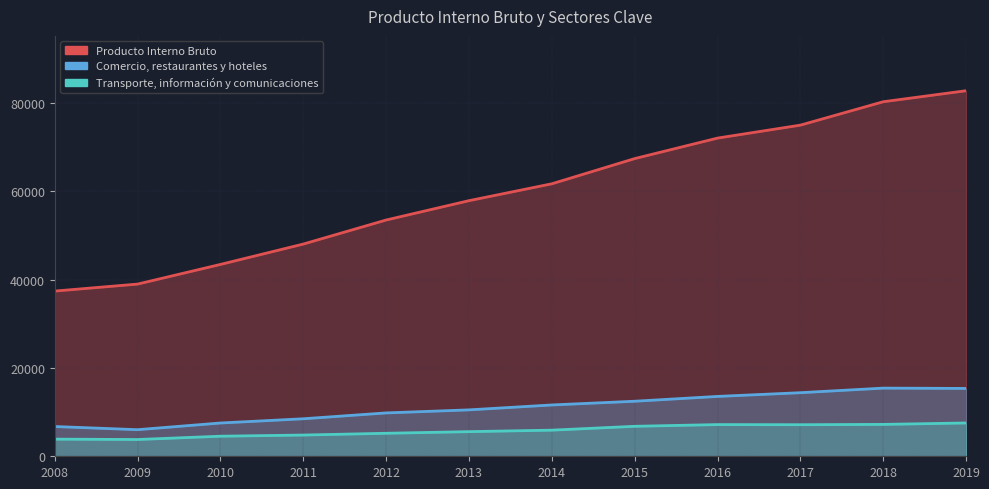

Does the chart have visible grid lines?

Yes